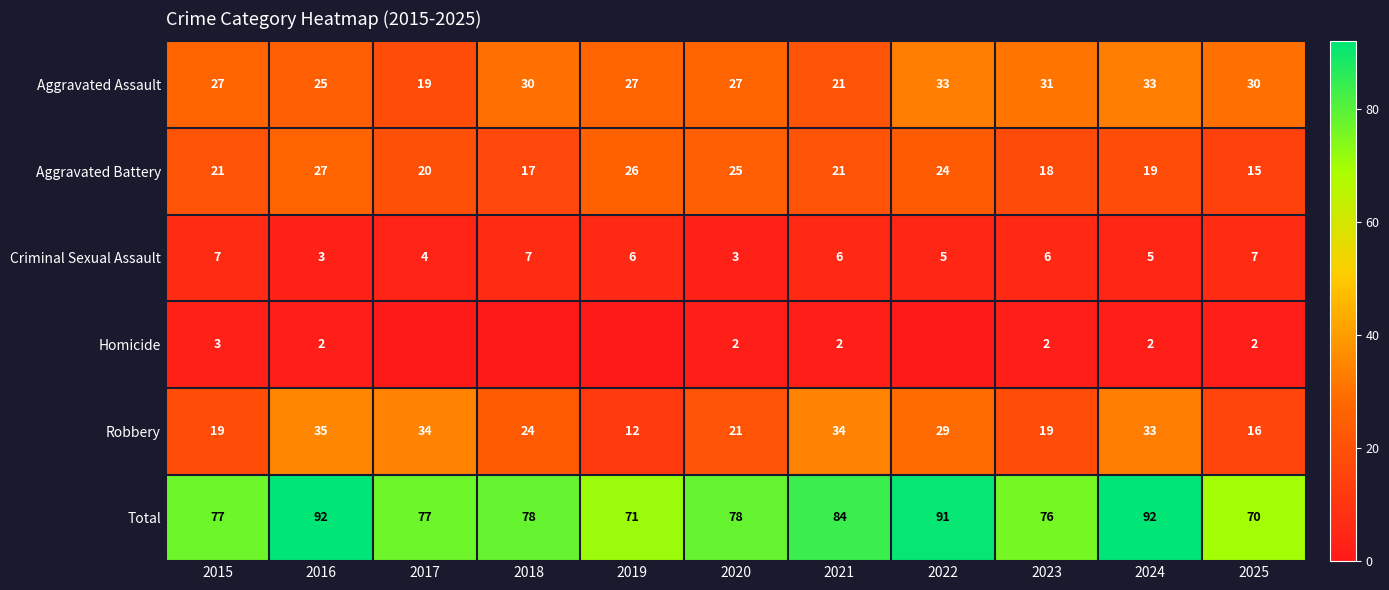

Rank the series at 2023 from highest to lowest value.

Total, Aggravated Assault, Robbery, Aggravated Battery, Criminal Sexual Assault, Homicide